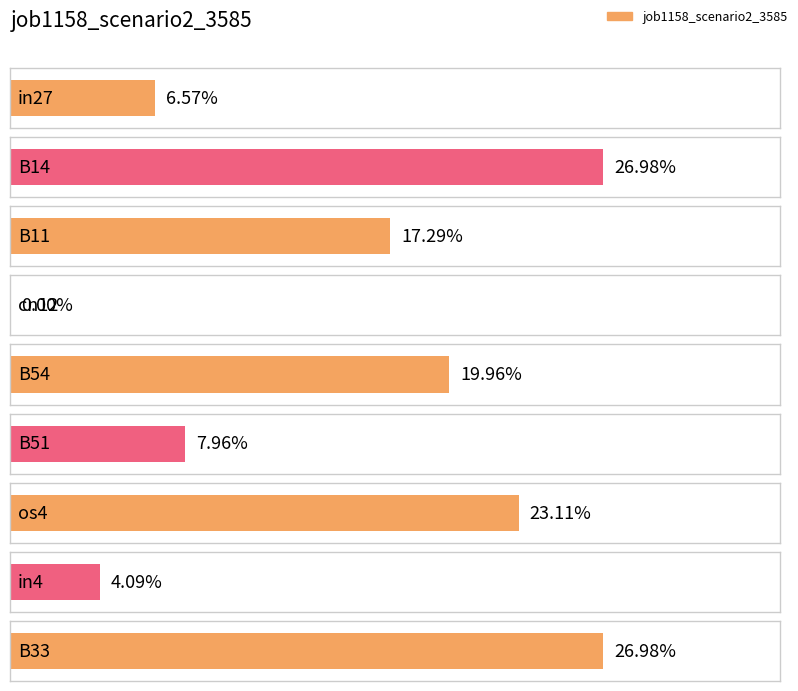

List the labels in order of value, smallest first.

cn12, in4, in27, B51, B11, B54, os4, B14, B33